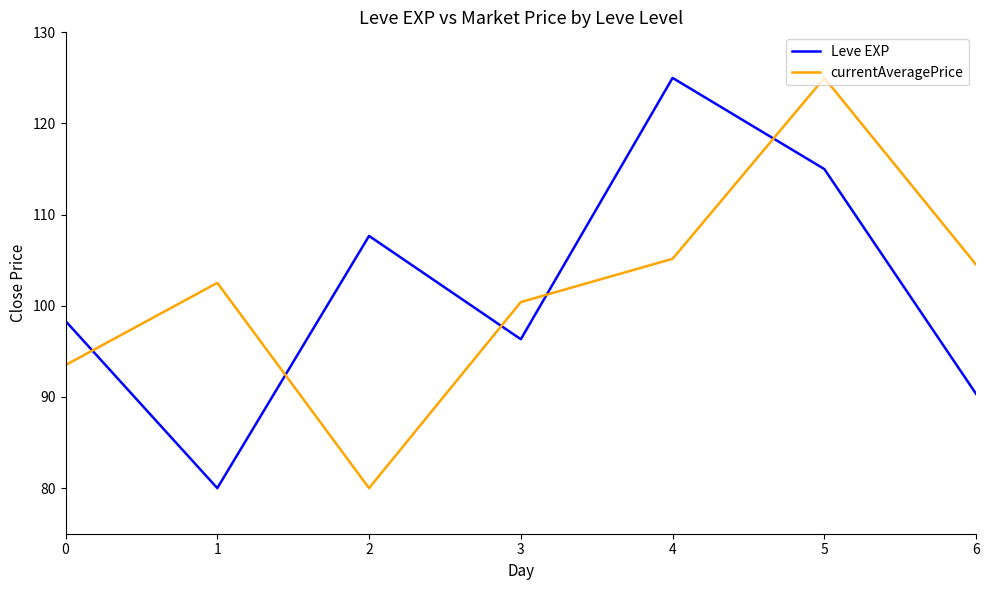

How many intersections are there between Leve EXP and currentAveragePrice?

5